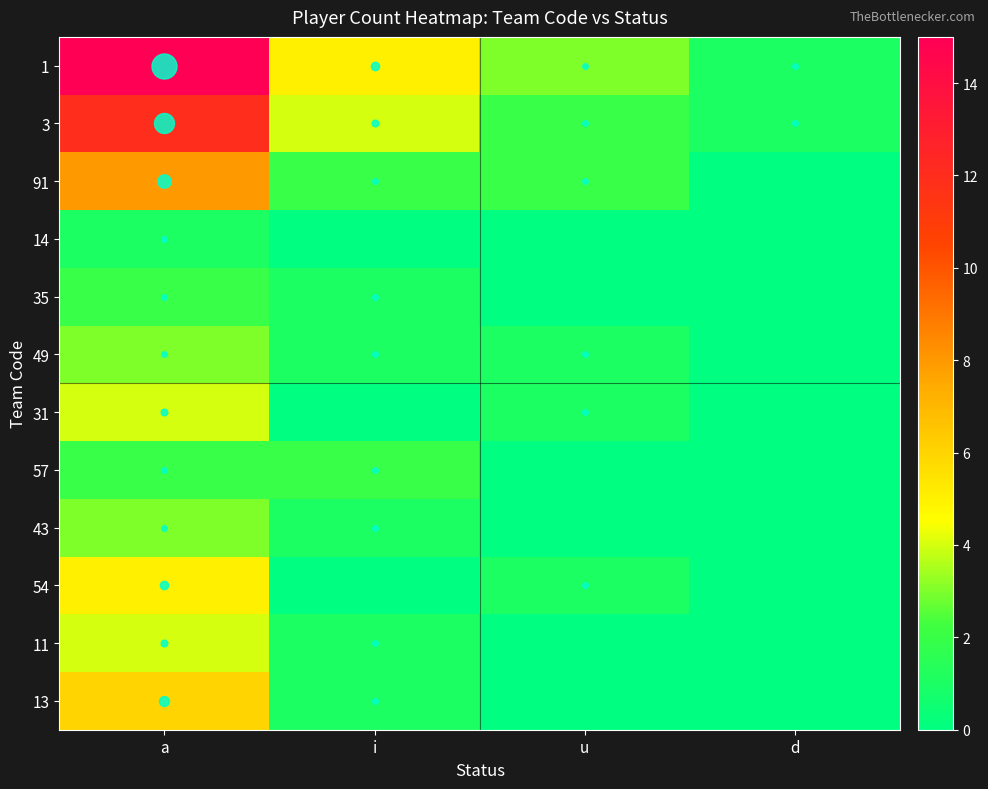

Reading right to left, extract all data points from this chart.

1: d=1	u=3	i=5	a=15
3: d=1	u=2	i=4	a=12
91: d=0	u=2	i=2	a=8
14: d=0	u=0	i=0	a=1
35: d=0	u=0	i=1	a=2
49: d=0	u=1	i=1	a=3
31: d=0	u=1	i=0	a=4
57: d=0	u=0	i=2	a=2
43: d=0	u=0	i=1	a=3
54: d=0	u=1	i=0	a=5
11: d=0	u=0	i=1	a=4
13: d=0	u=0	i=1	a=6